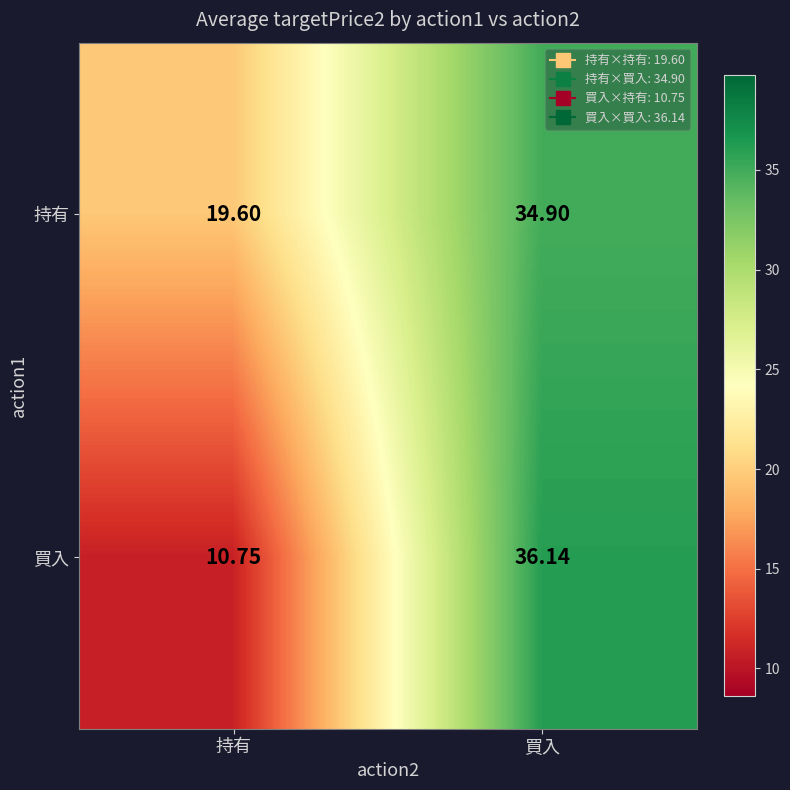

Rank the series by their average value, from highest to lowest.

持有, 買入